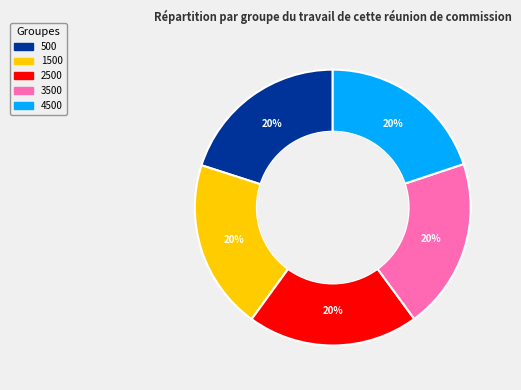

To the nearest percent, what is the combined percentage of 1500 and 500?

40%